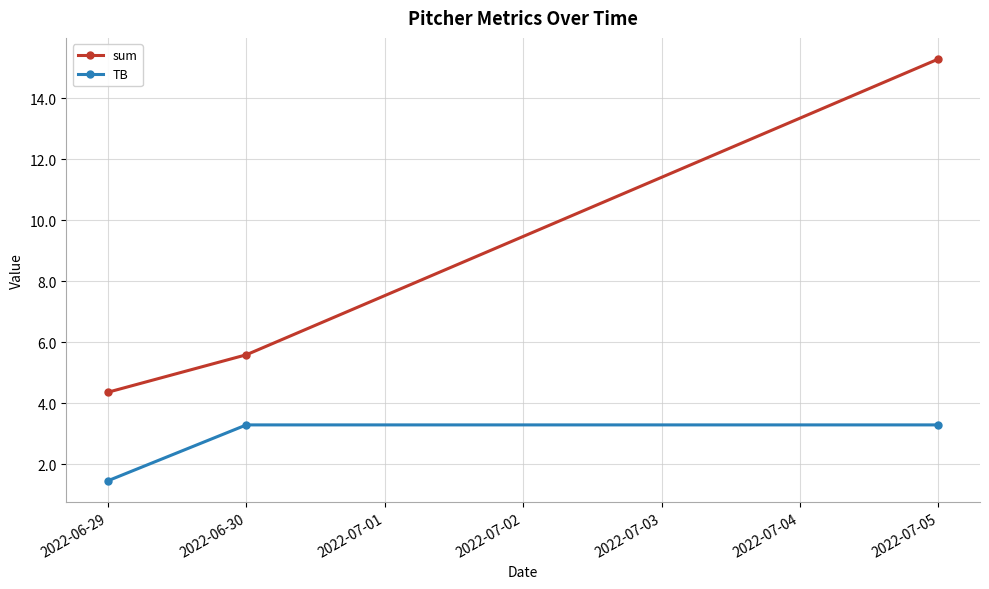

Is the value of sum at 2022-06-29 greater than the value of TB at 2022-06-29?

Yes